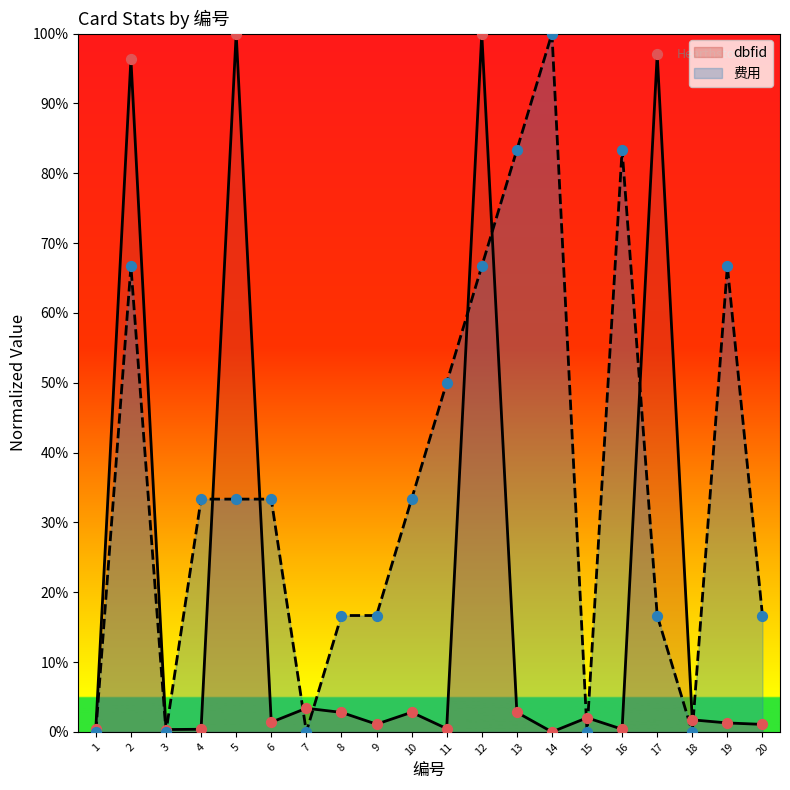

At how many categories does at least one series exceed 54?

8